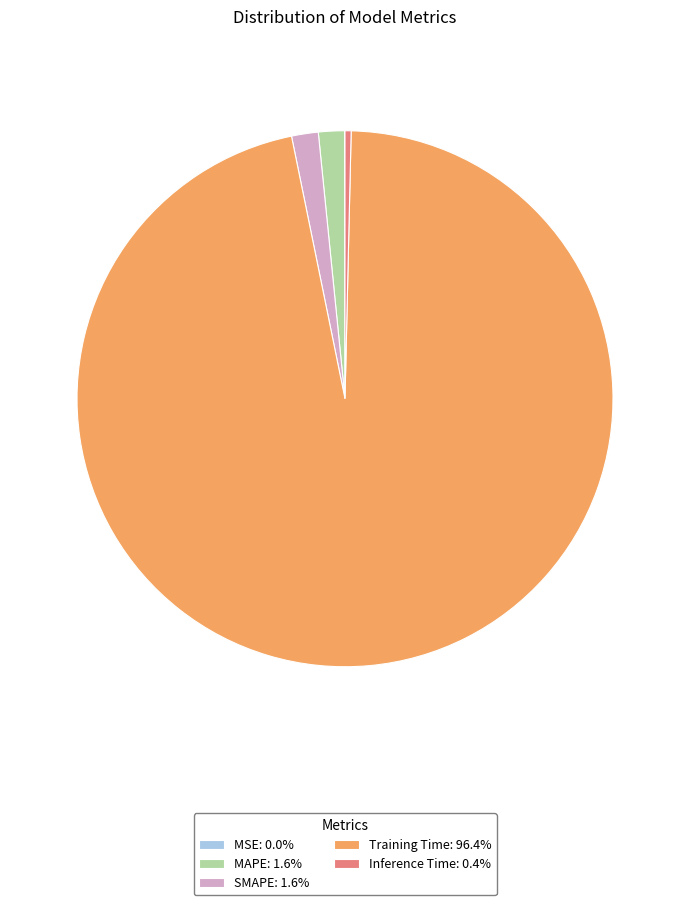

Combined, do Training Time: 96.4% and Inference Time: 0.4% account for over 50%?

Yes